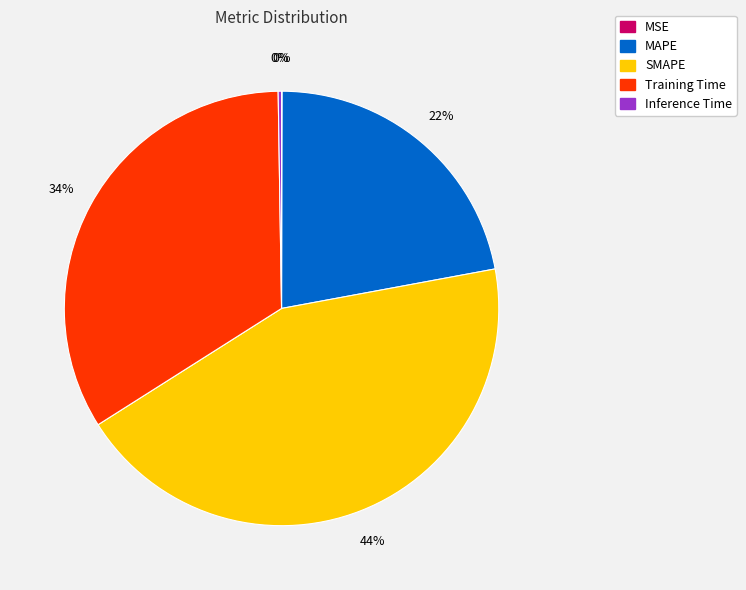

Does any single category account for the majority?

No